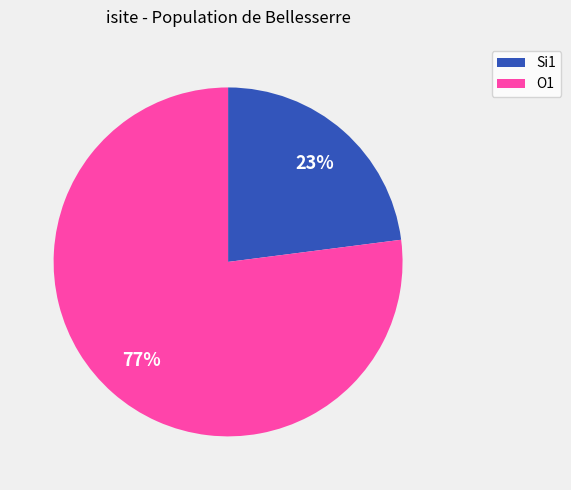

How many slices are in this pie chart?

2